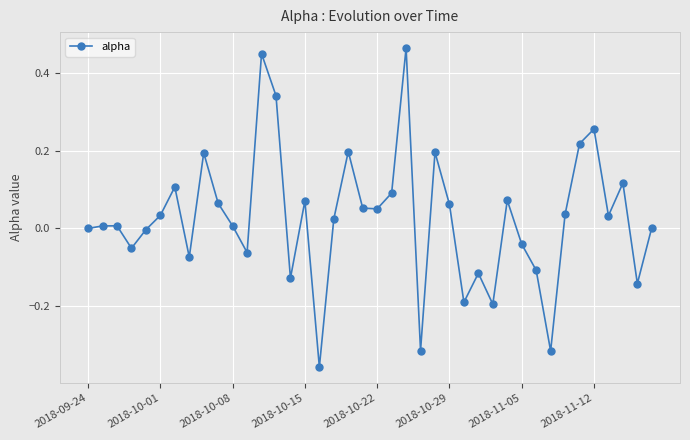

How many points are higher than both their immediate neighbors (excluding endpoints)?

12